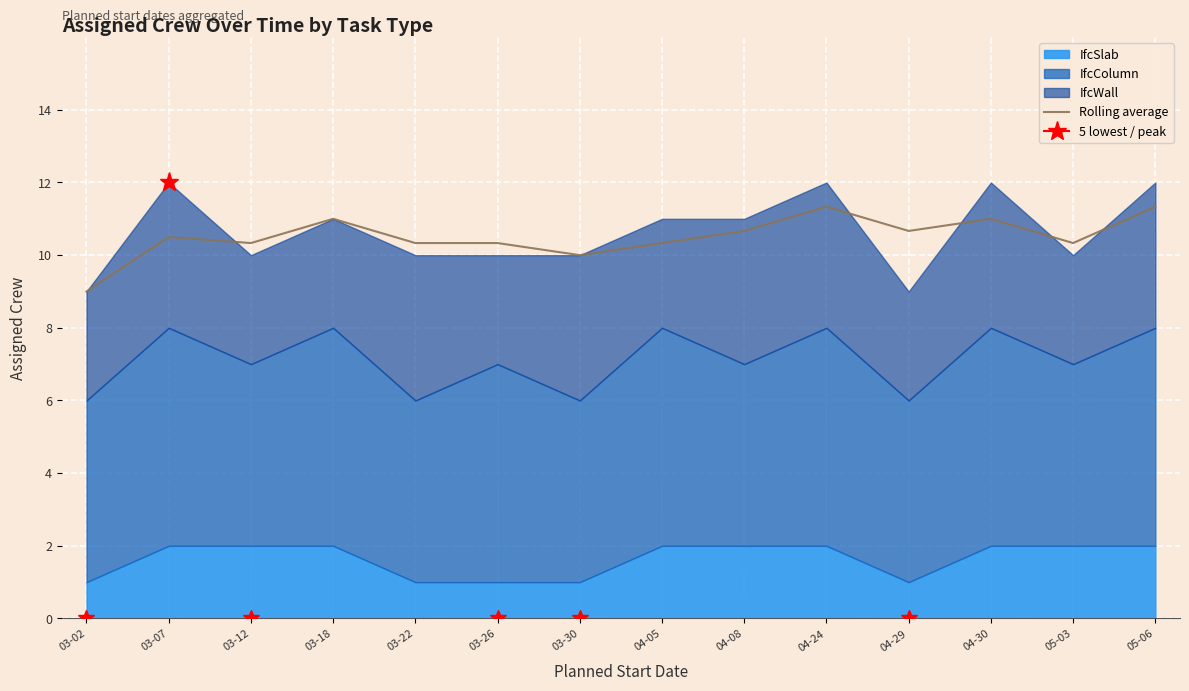

What is the value of the 3rd point from the left?

10.3